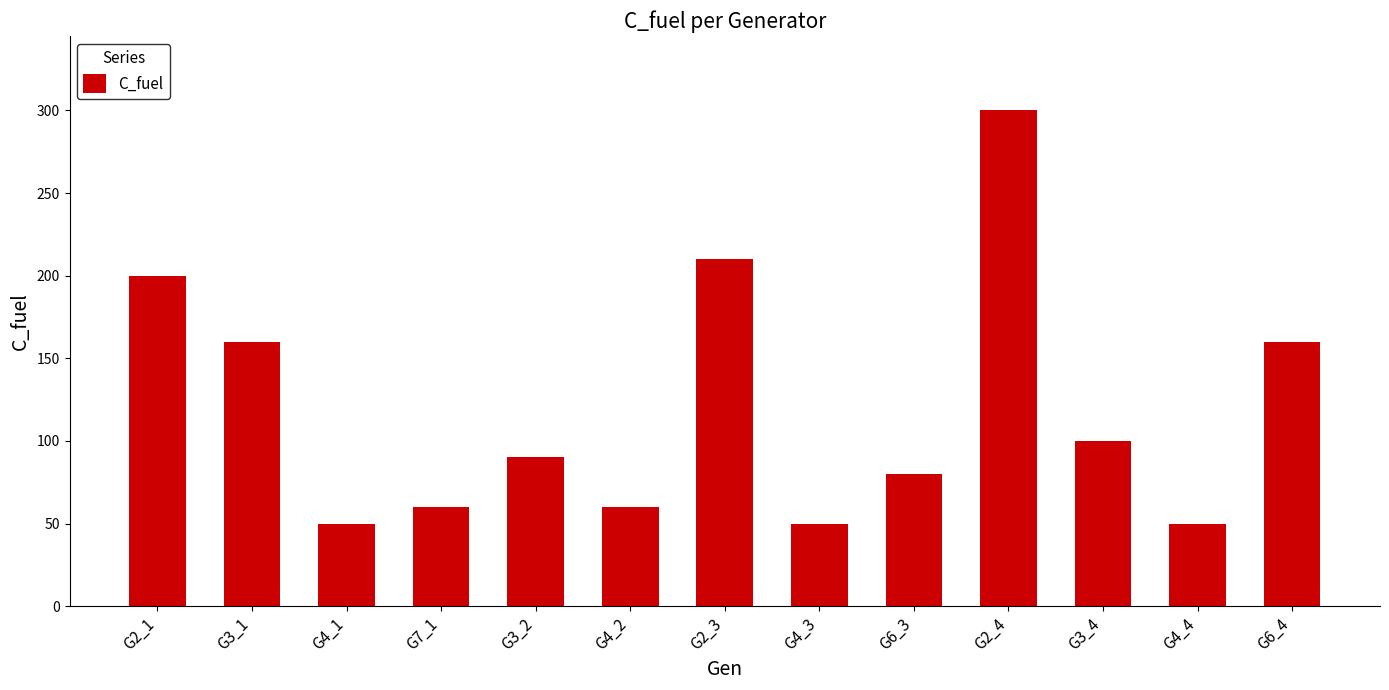

What is the approximate value at G4_1, to the nearest 10?

50